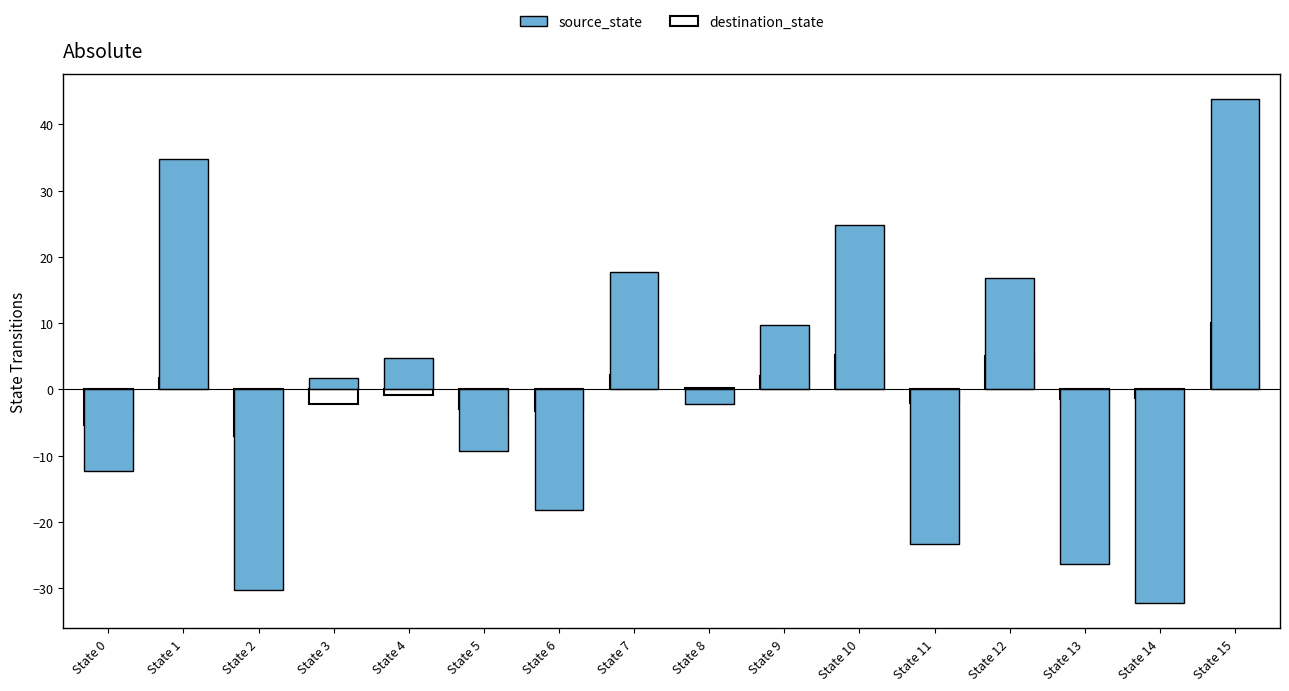

Reading left to right, extract all data points from this chart.

destination_state: State 0=-5.3	State 1=1.7	State 2=-7.0	State 3=-2.2	State 4=-0.8	State 5=-2.9	State 6=-3.2	State 7=2.2	State 8=0.2	State 9=2.0	State 10=5.2	State 11=-2.0	State 12=5.0	State 13=-1.4	State 14=-1.3	State 15=10.1
source_state: State 0=-12.2	State 1=34.8	State 2=-30.2	State 3=1.8	State 4=4.8	State 5=-9.2	State 6=-18.2	State 7=17.8	State 8=-2.2	State 9=9.8	State 10=24.8	State 11=-23.2	State 12=16.8	State 13=-26.2	State 14=-32.2	State 15=43.8